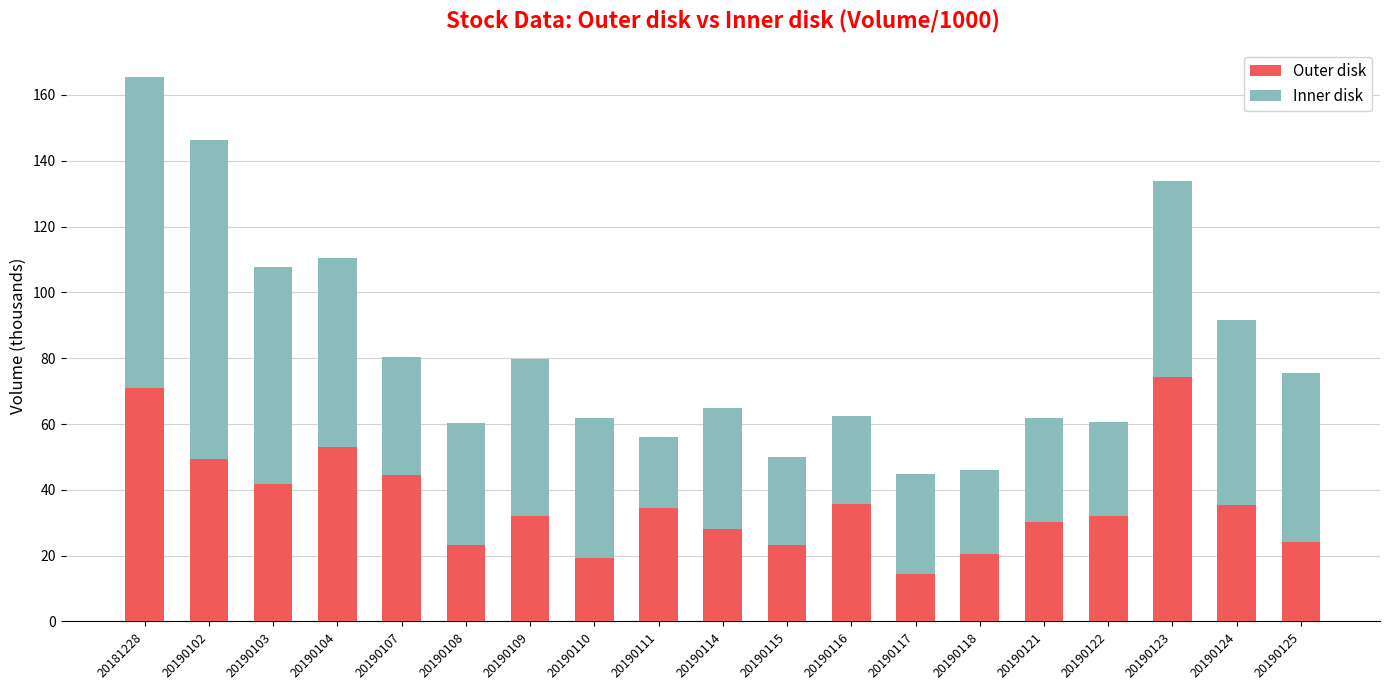

At which label does Outer disk reach its minimum?

20190117